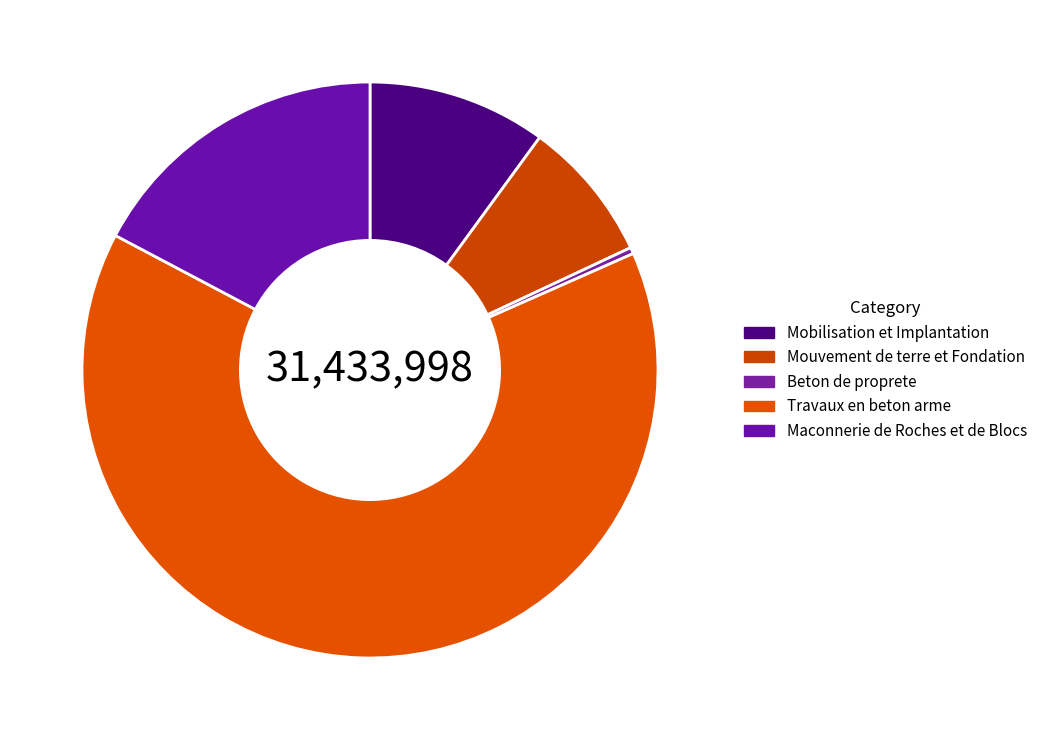

How many slices are in this pie chart?

5